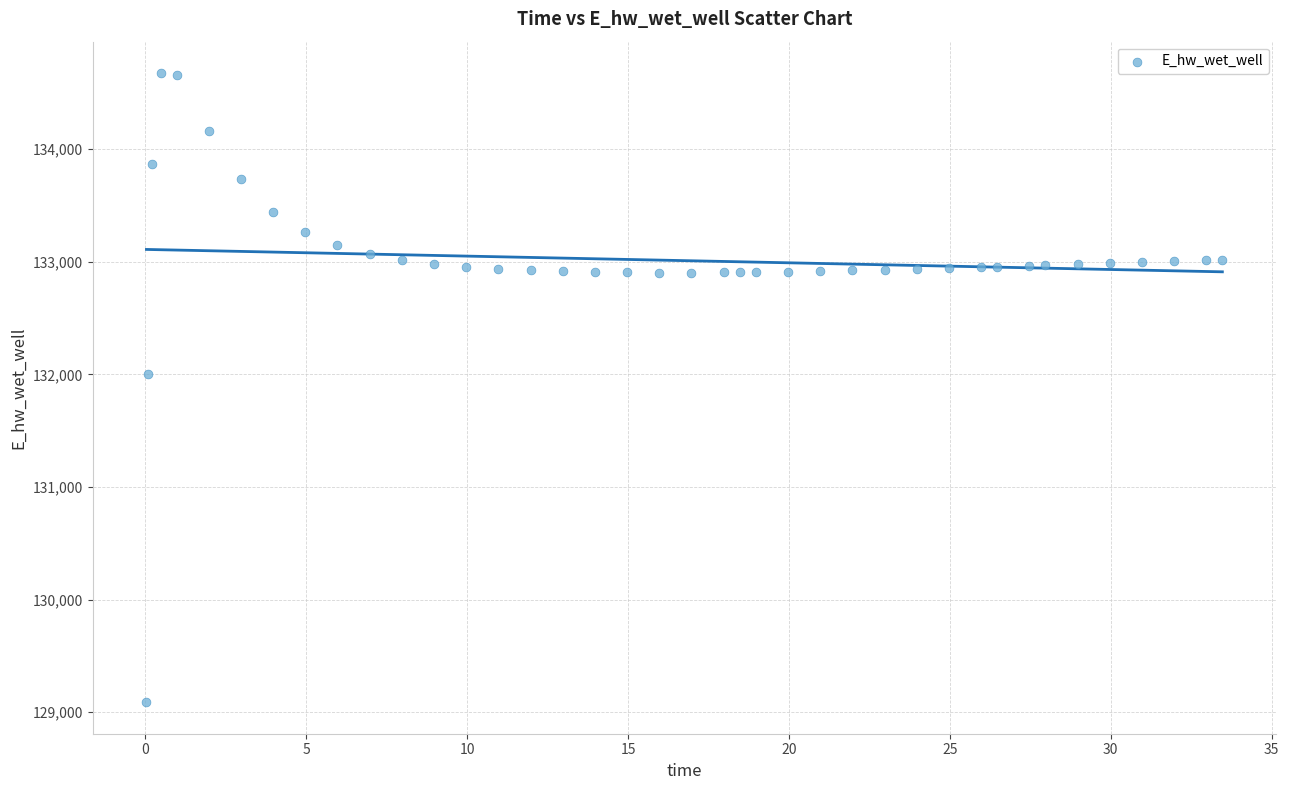

What is the range of X values (max minus min)?

33.4